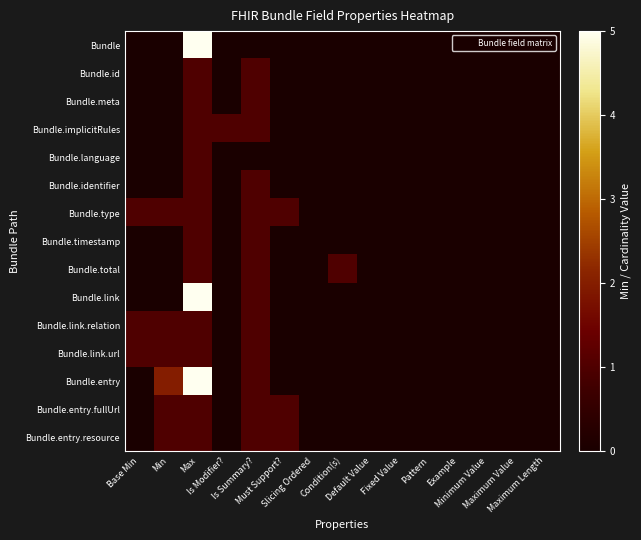

List the series in order of their peak value, highest first.

Bundle, Bundle.link, Bundle.entry, Bundle.id, Bundle.meta, Bundle.implicitRules, Bundle.language, Bundle.identifier, Bundle.type, Bundle.timestamp, Bundle.total, Bundle.link.relation, Bundle.link.url, Bundle.entry.fullUrl, Bundle.entry.resource